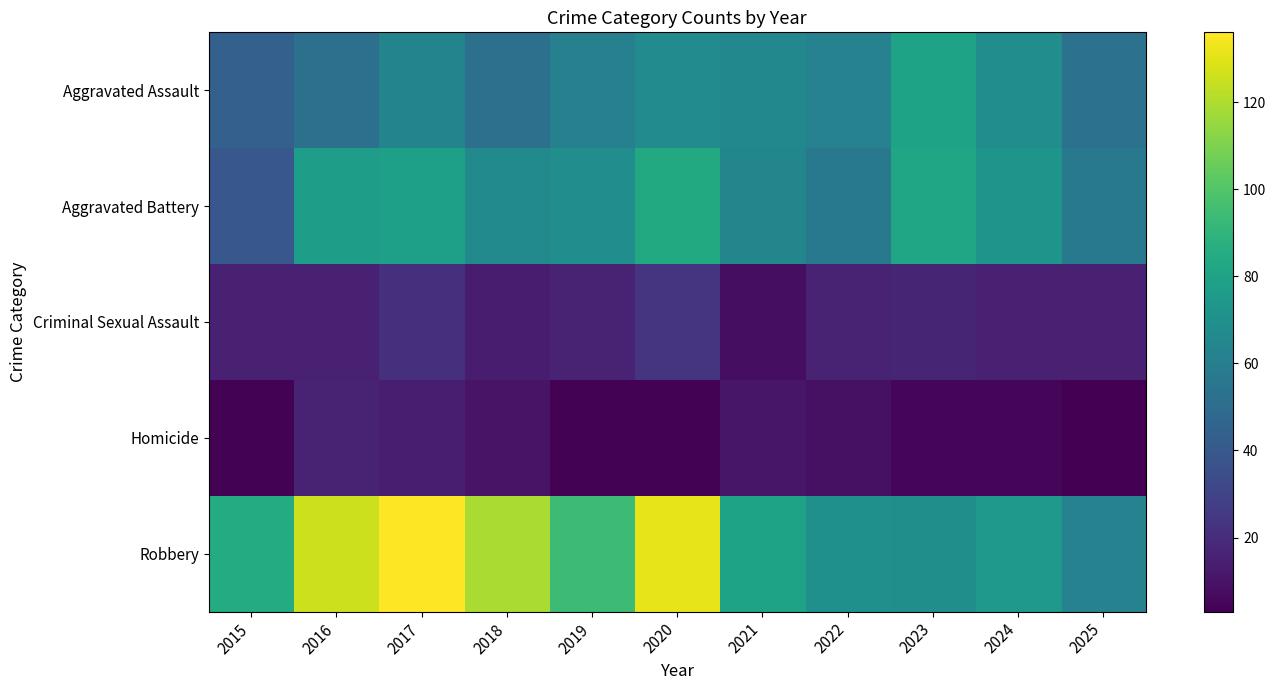

Reading right to left, transcribe all the data shown in this chart.

Aggravated Assault: 2025=53	2024=68	2023=80	2022=62	2021=65	2020=67	2019=61	2018=52	2017=63	2016=52	2015=44
Aggravated Battery: 2025=57	2024=72	2023=81	2022=57	2021=64	2020=84	2019=68	2018=66	2017=78	2016=77	2015=39
Criminal Sexual Assault: 2025=15	2024=15	2023=17	2022=16	2021=8	2020=23	2019=16	2018=13	2017=21	2016=15	2015=15
Homicide: 2025=3	2024=5	2023=5	2022=9	2021=11	2020=4	2019=4	2018=10	2017=14	2016=16	2015=4
Robbery: 2025=62	2024=75	2023=69	2022=70	2021=80	2020=131	2019=94	2018=119	2017=136	2016=126	2015=85